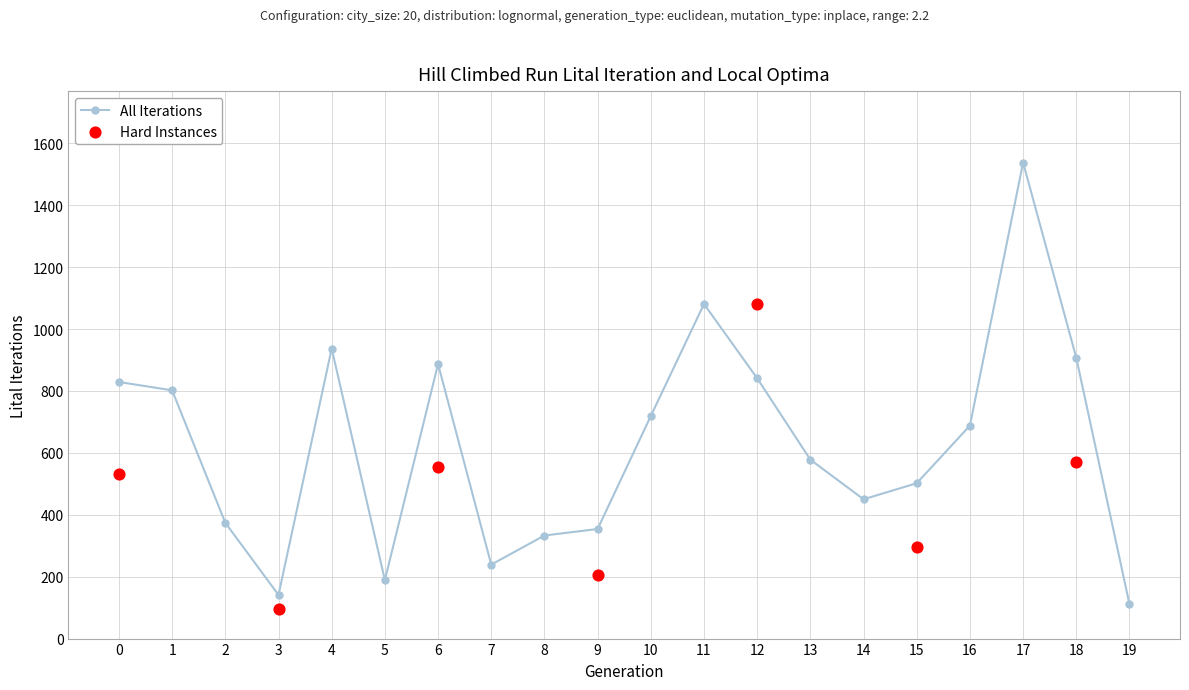

What is the value of the All Iterations point at the 16th from the left?

502